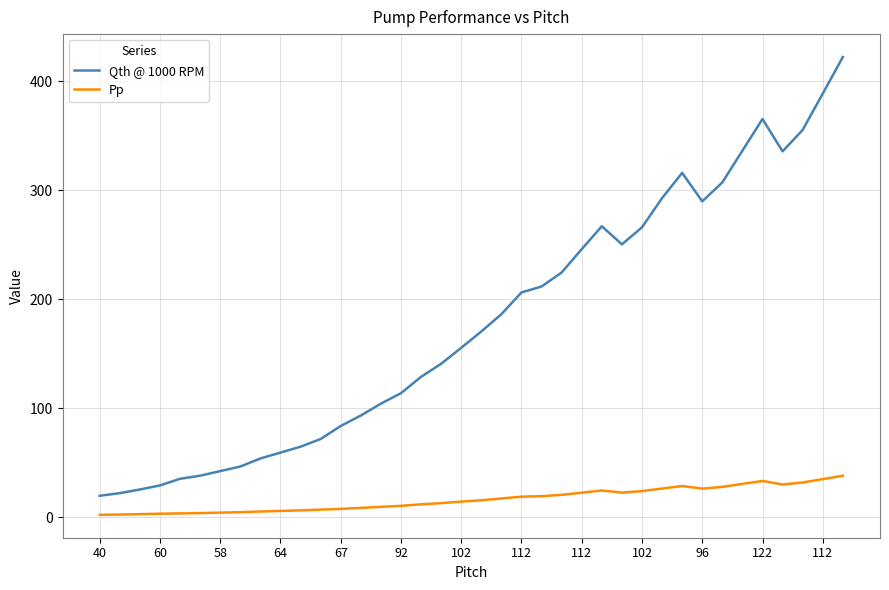

Which series has the largest total across all categories?

Qth @ 1000 RPM